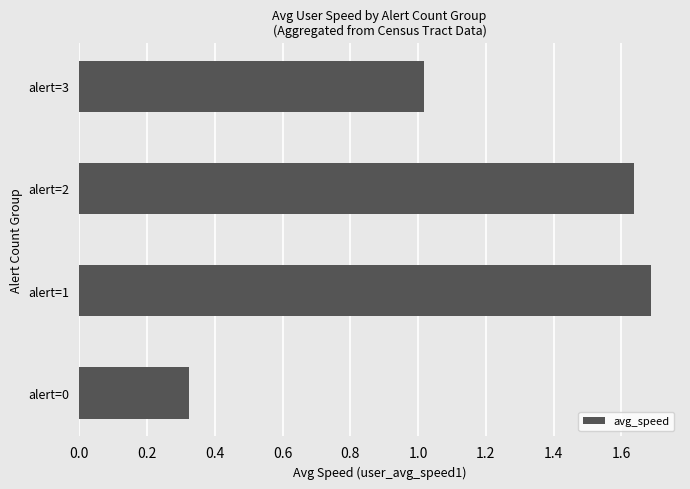

Where is the data nearest to the value 1?

alert=3